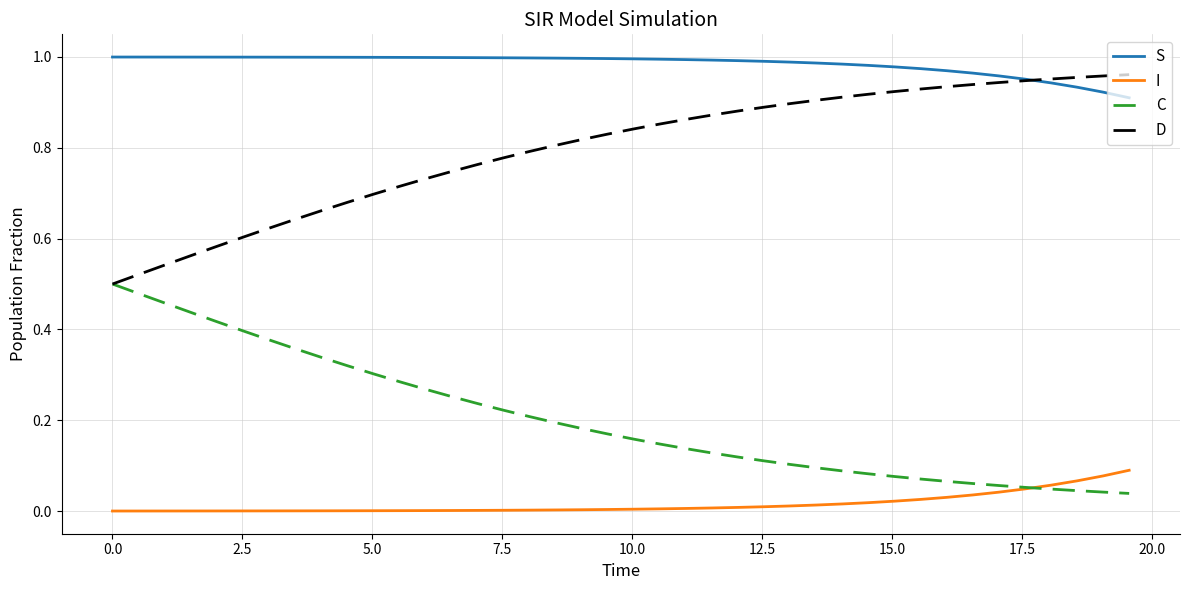

True or false: I and D cross at least once.

False